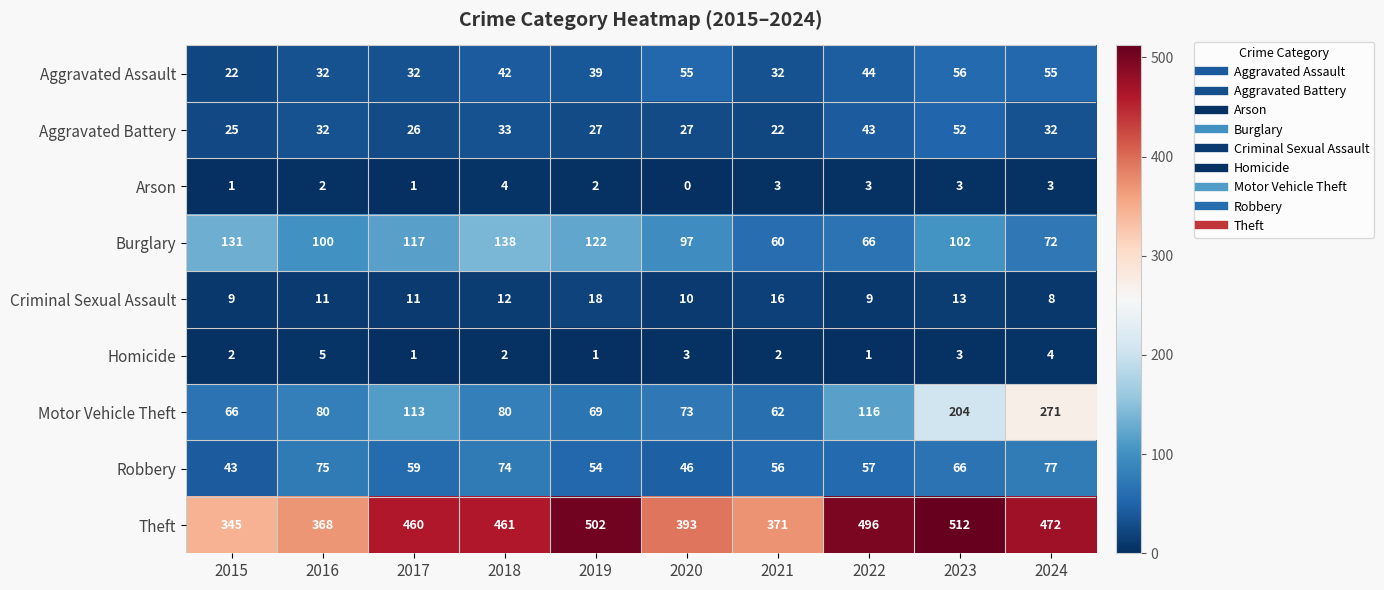

What value does the Aggravated Assault series have at 2018?

42